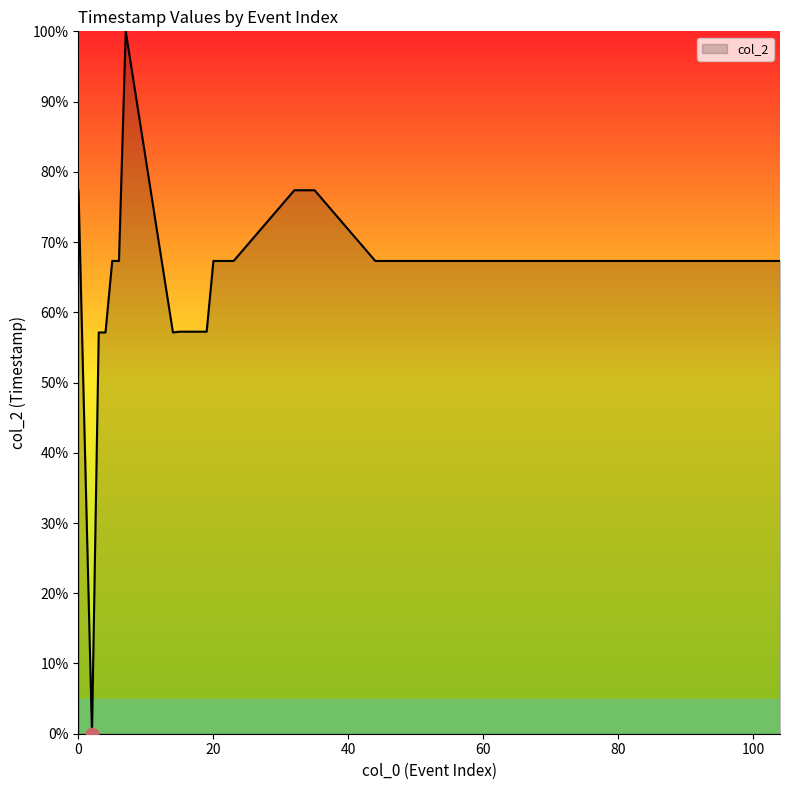

What is the difference between the maximum and minimum values?

100.0